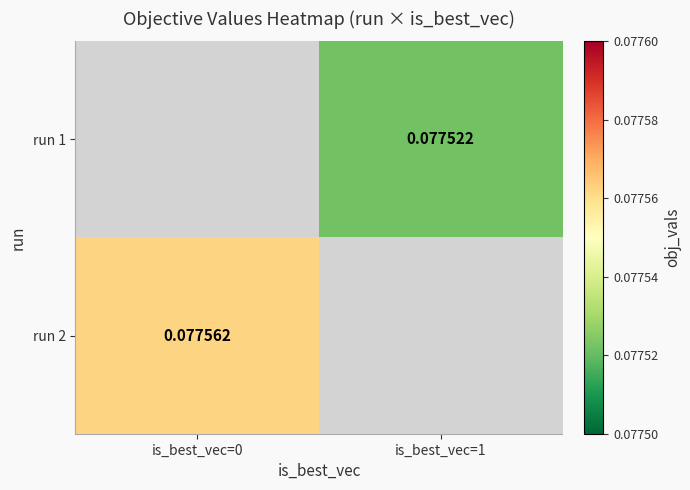

How many values in the run 1 series exceed 0?

1